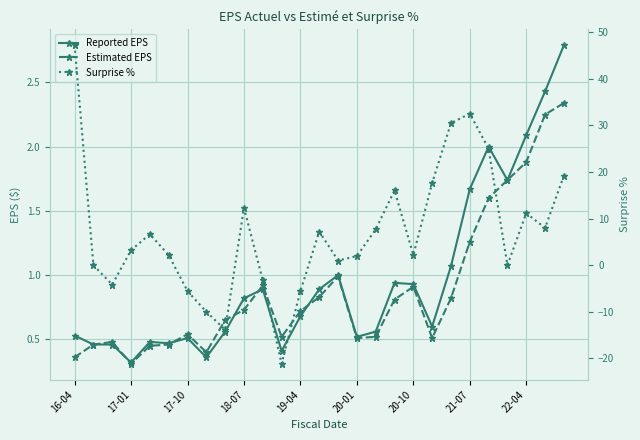

Where is Estimated EPS nearest to the value 1?

14